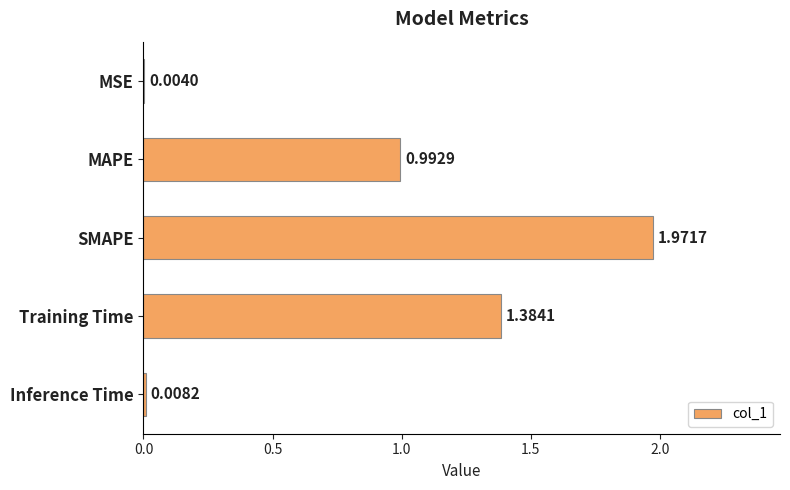

Between MAPE and Training Time, which is larger?

Training Time